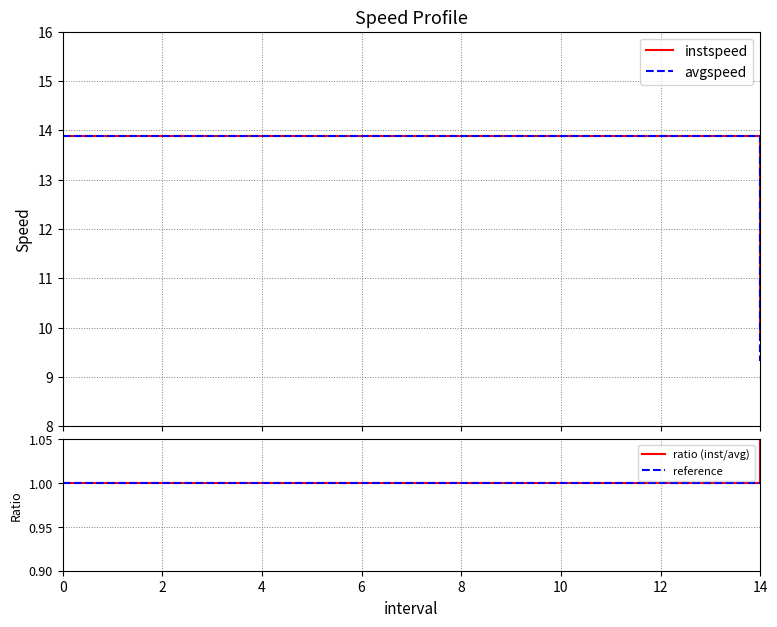

Count the number of data series in this chart.

2